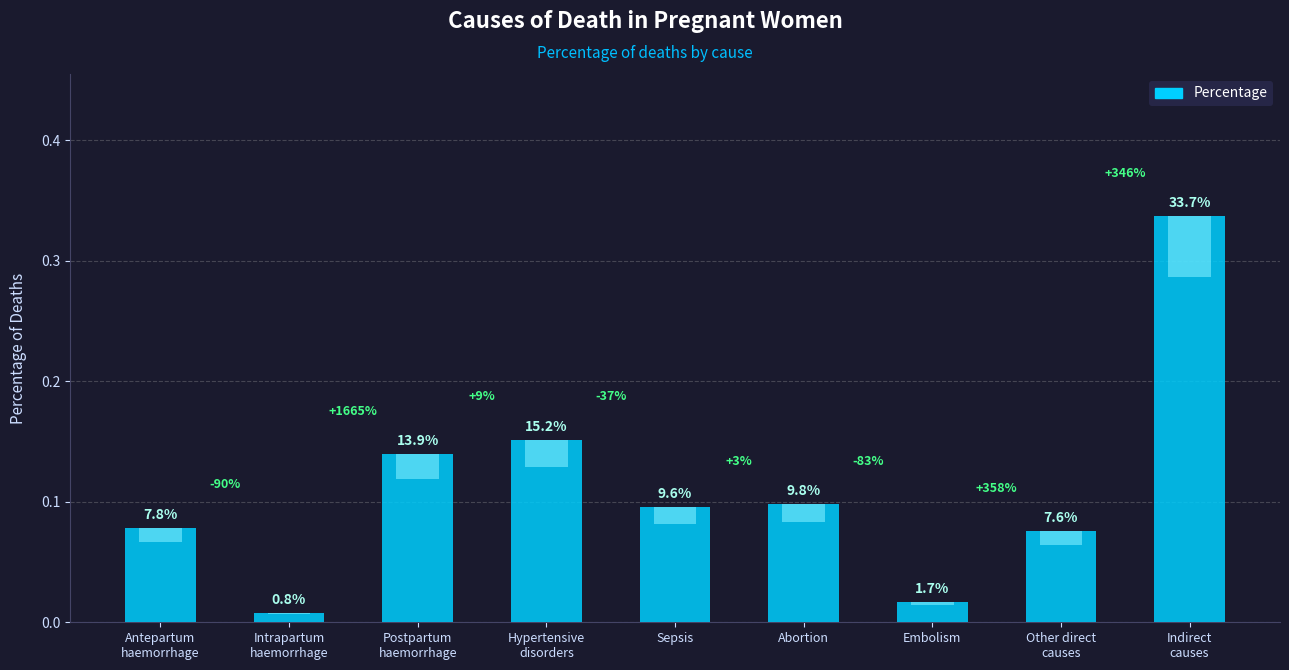

List the labels in order of value, smallest first.

Intrapartum
haemorrhage, Embolism, Other direct
causes, Antepartum
haemorrhage, Sepsis, Abortion, Postpartum
haemorrhage, Hypertensive
disorders, Indirect
causes